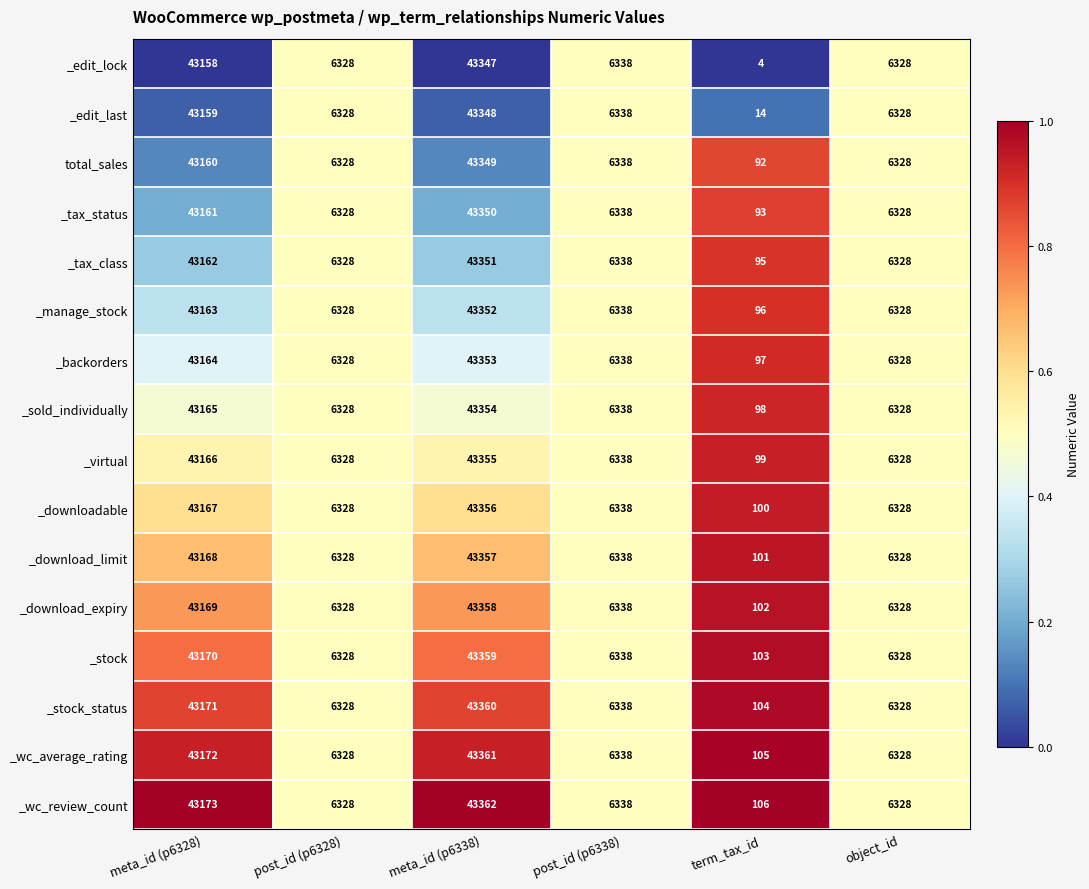

Which series has the largest total across all categories?

_wc_review_count